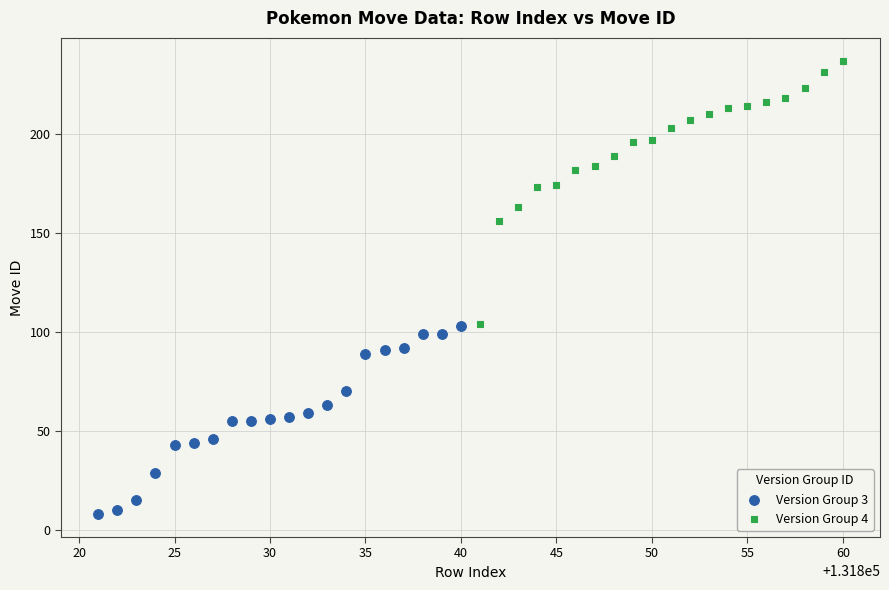

Which series contains the lowest Y value?

Version Group 3